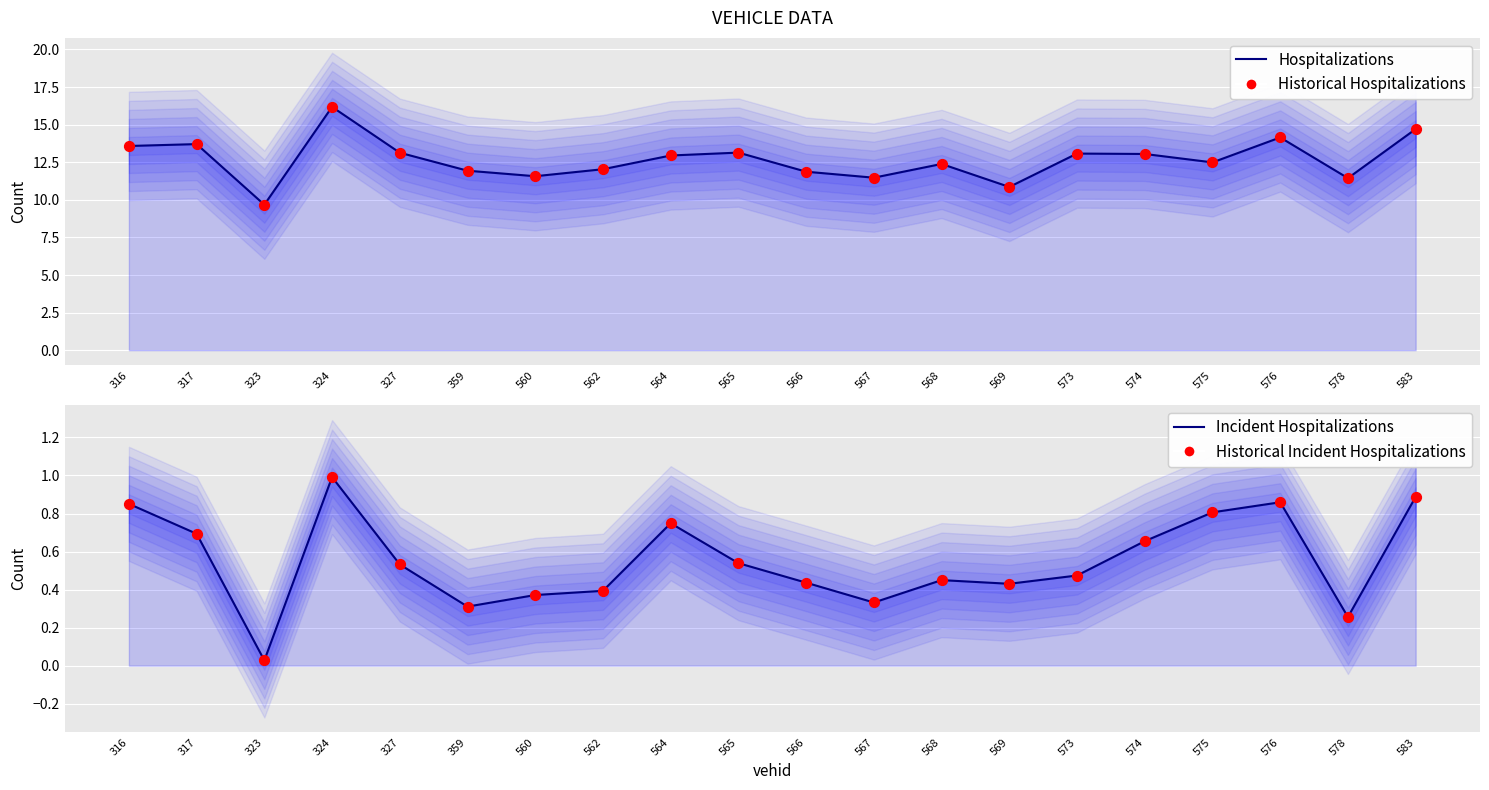

What is the total value across all series at 567?

23.6